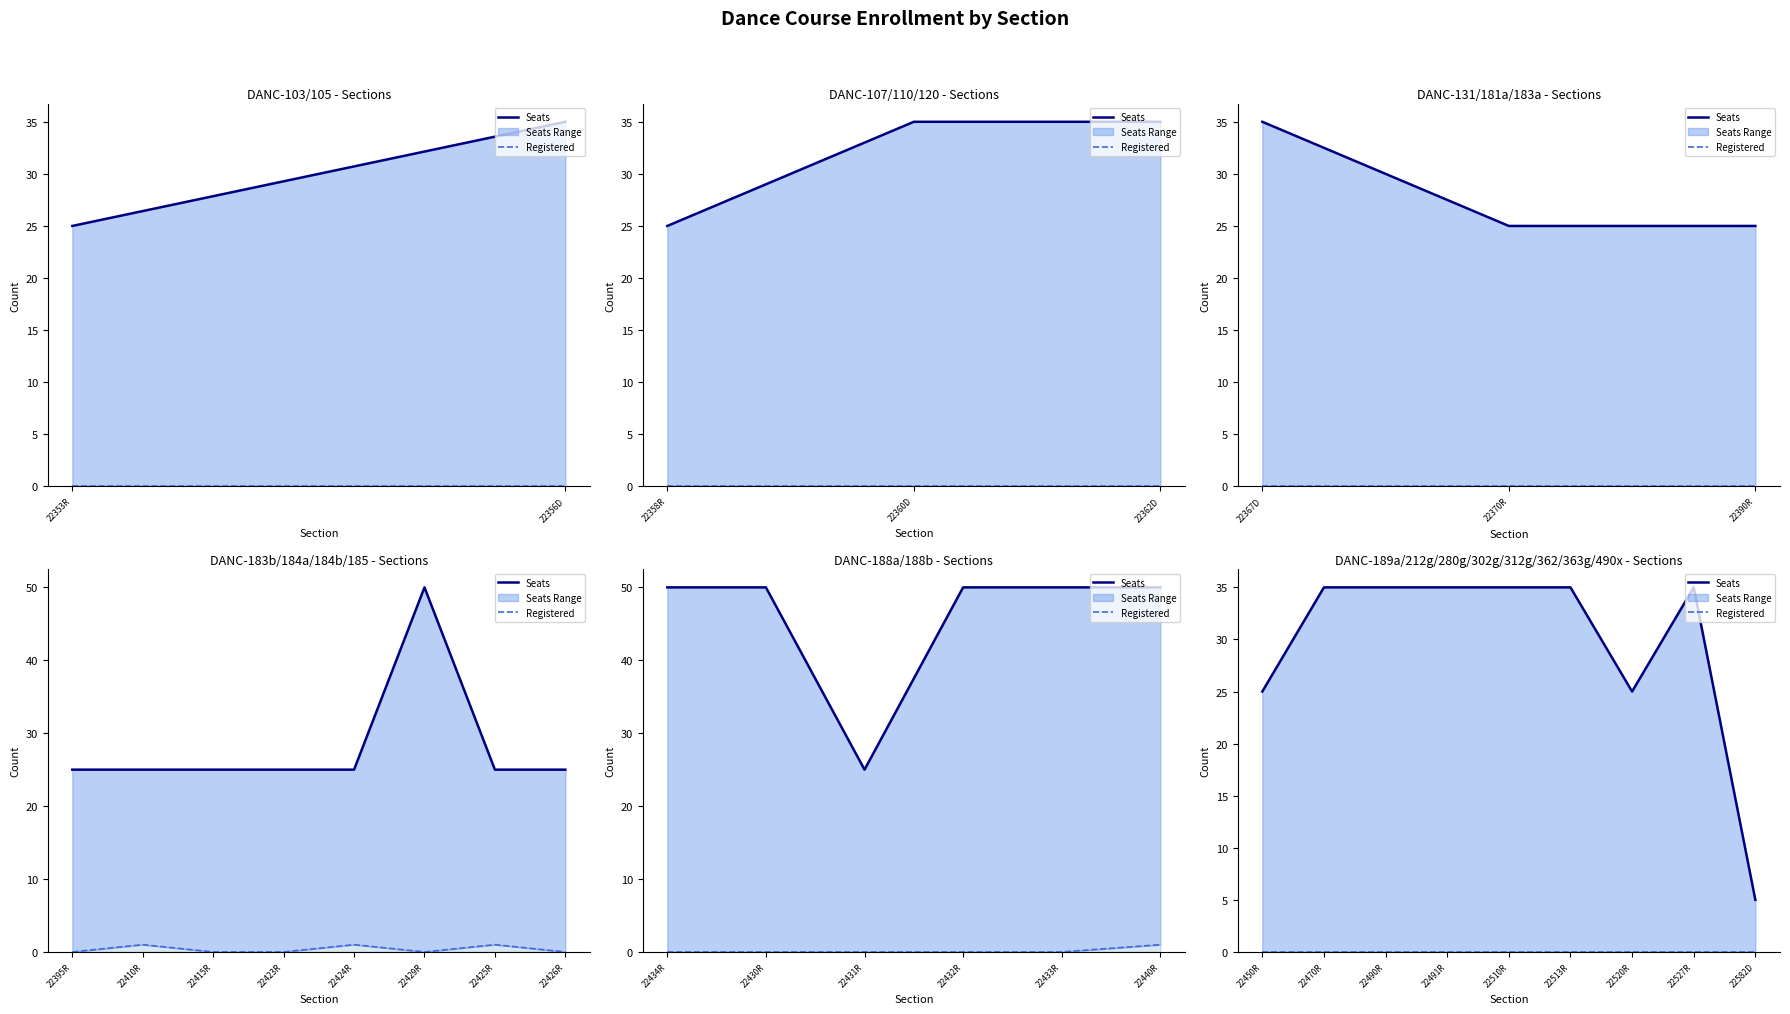

Where is the first local maximum for Seats?

22527R